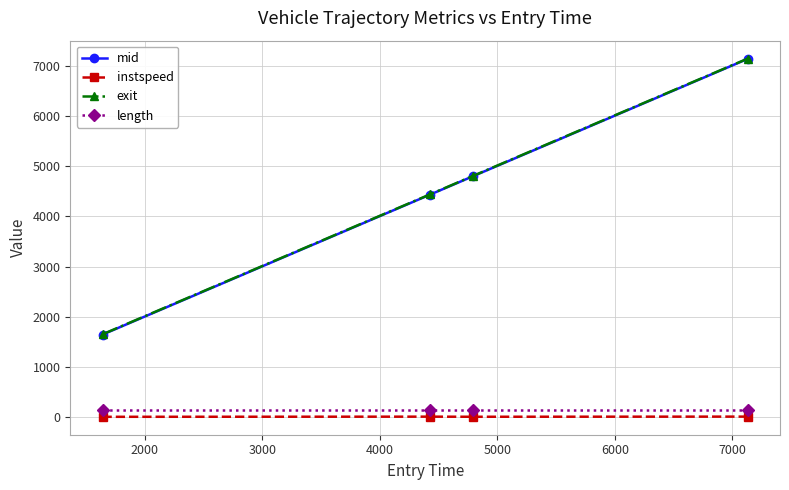

What are all the series names shown in the legend?

mid, instspeed, exit, length